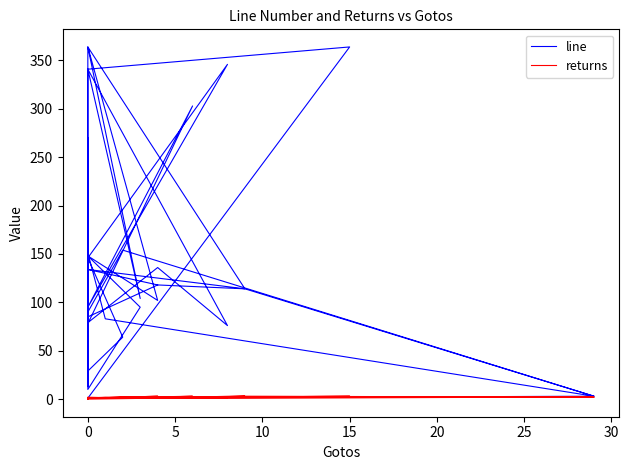

True or false: line has a value of 503 at 0.

False